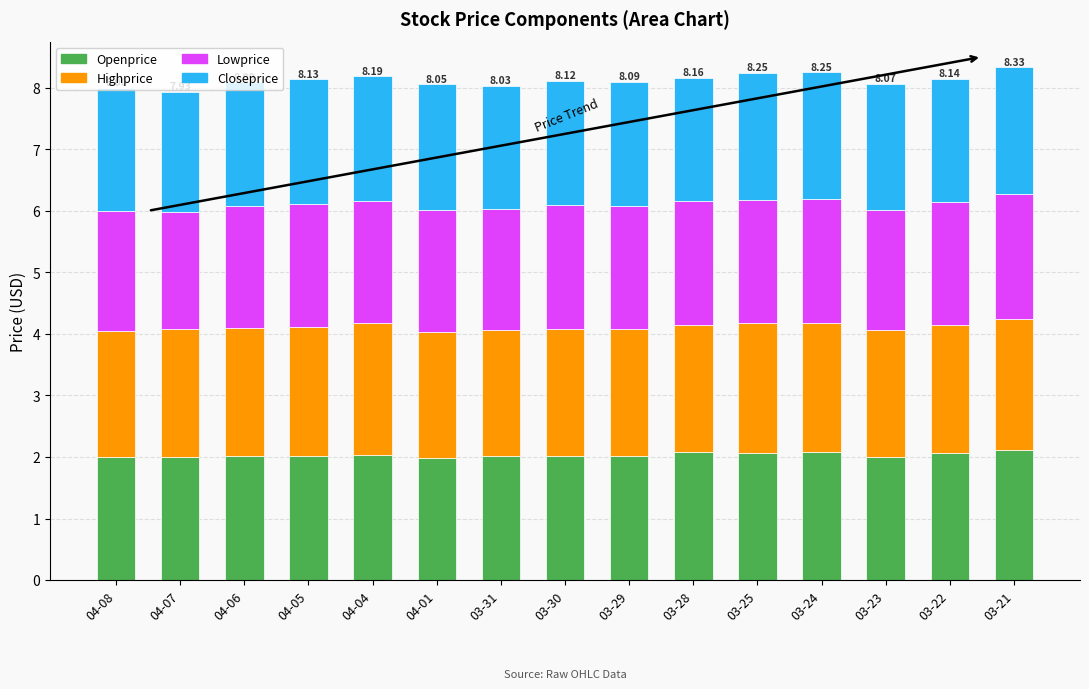

How many series are shown in this chart?

4